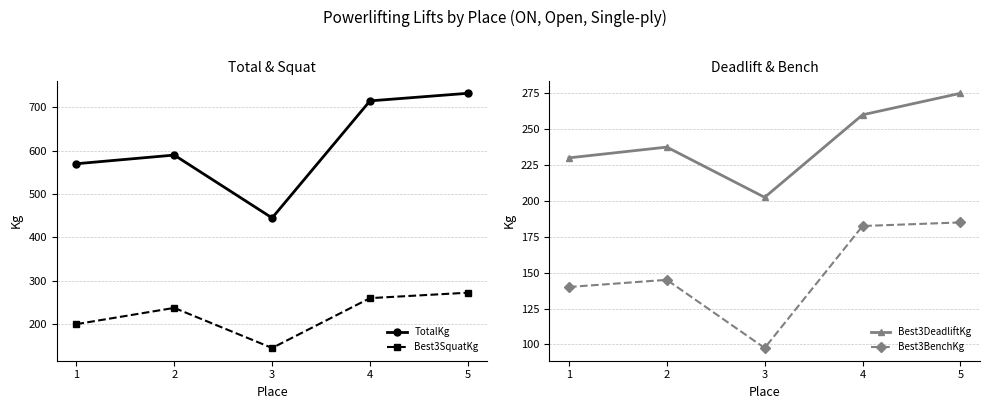

How many interior local valleys does the Best3DeadliftKg series have?

1